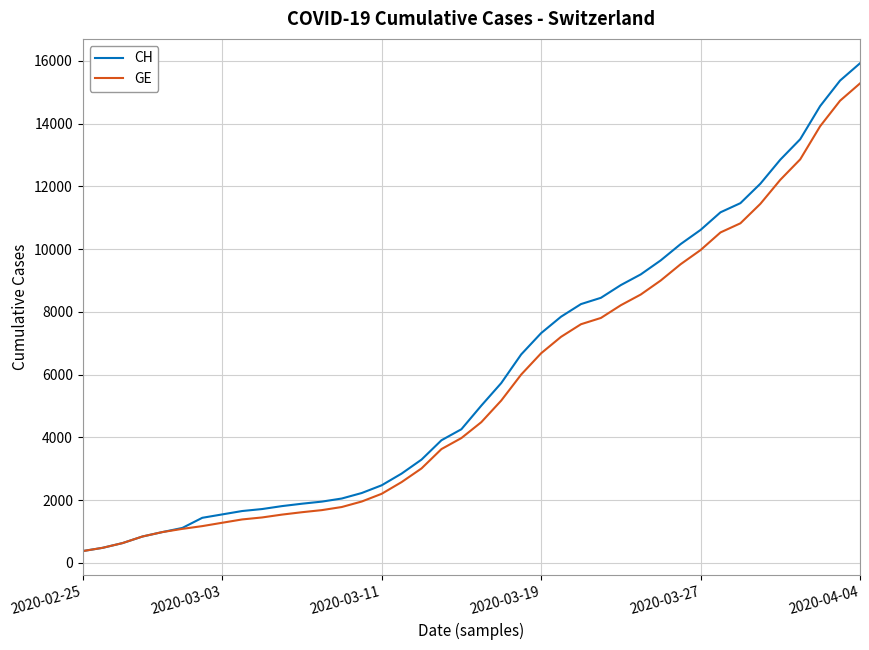

What is the greatest value displayed?

15926